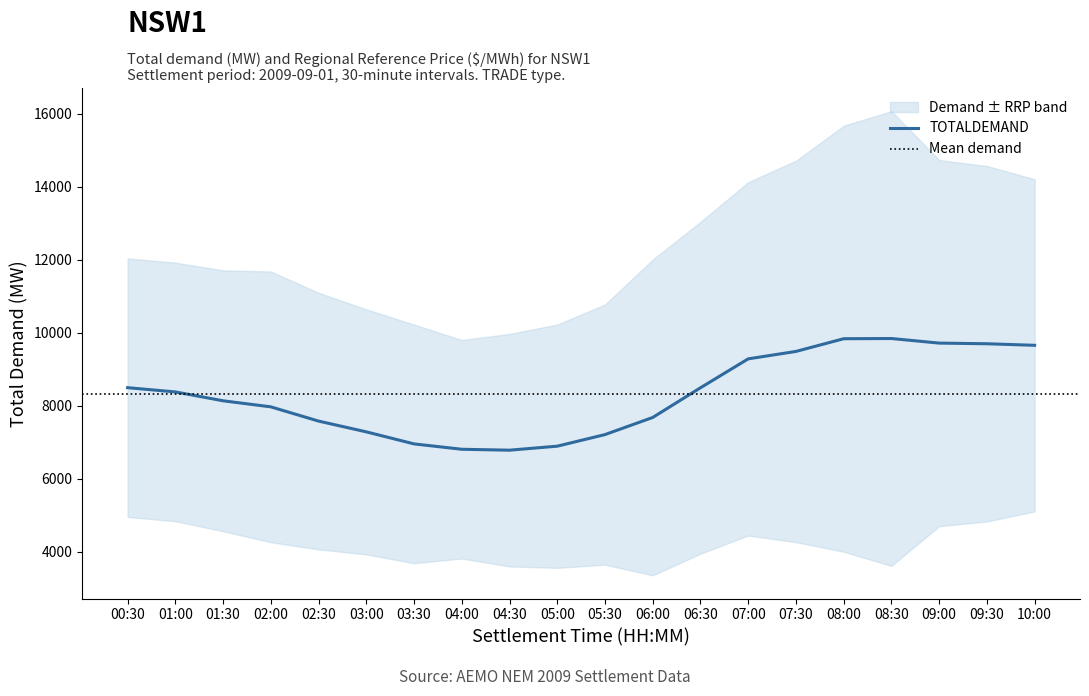

Which category has the lowest value across all series?

04:30